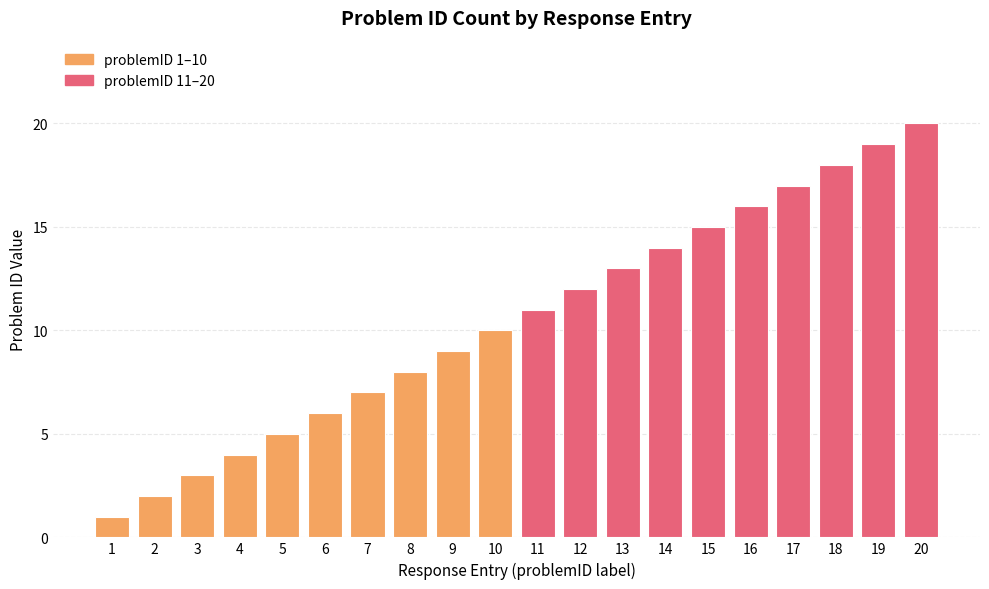

Between 6 and 19, which is larger?

19